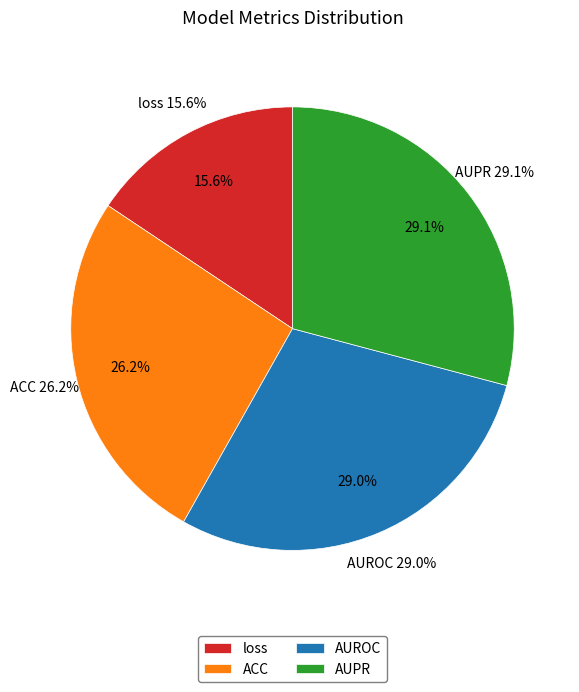

Is it true that ACC is 26% of the pie?

True